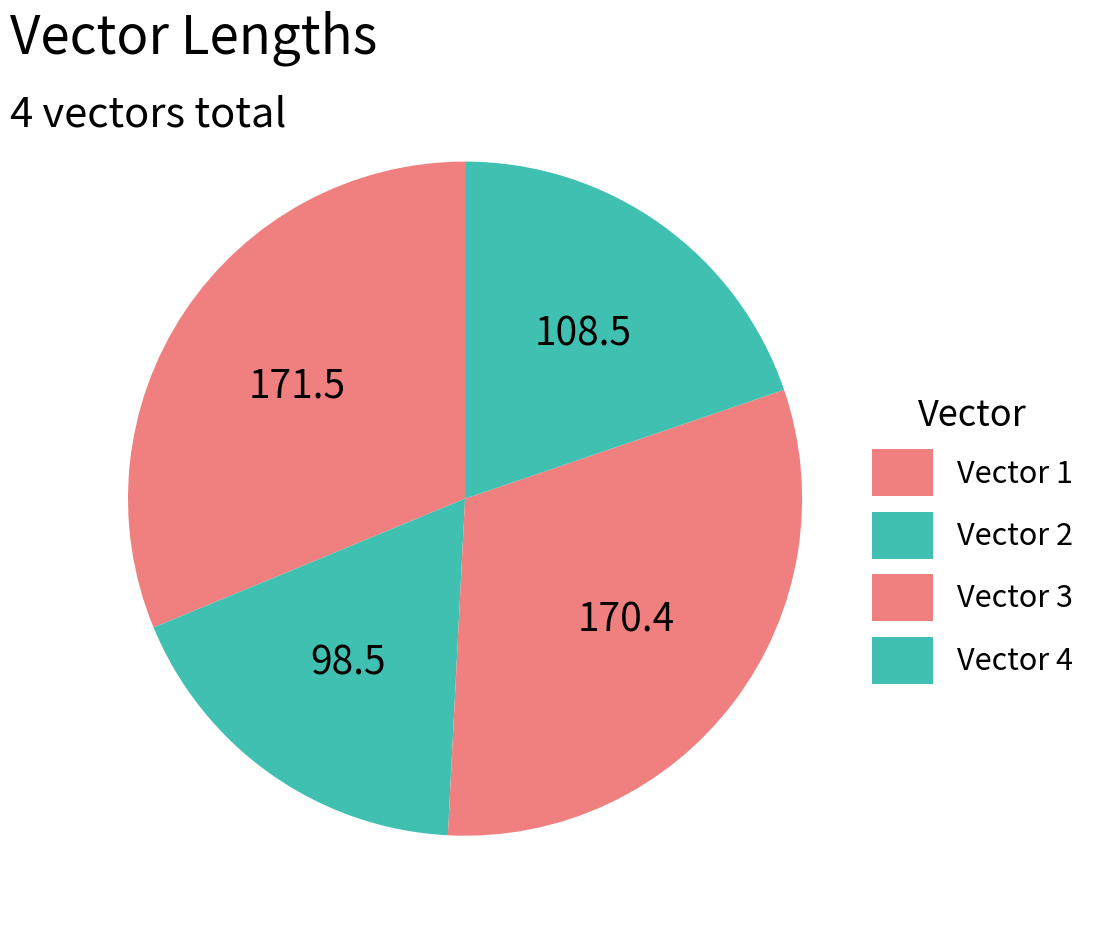

Does any single category account for the majority?

No